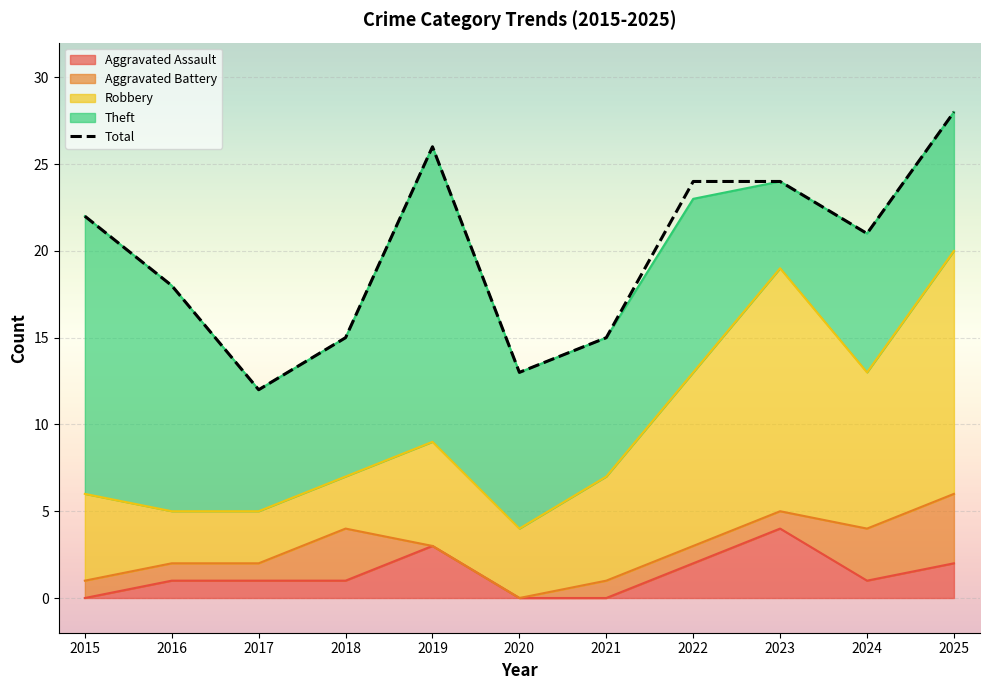

The chart shows a value of 28 at 2025. True or false?

True